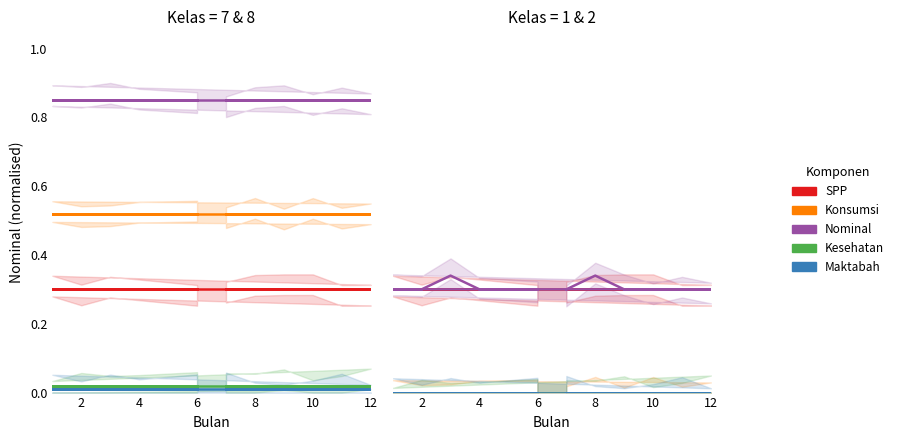

The Nominal series shows 0.3 at 9. True or false?

True